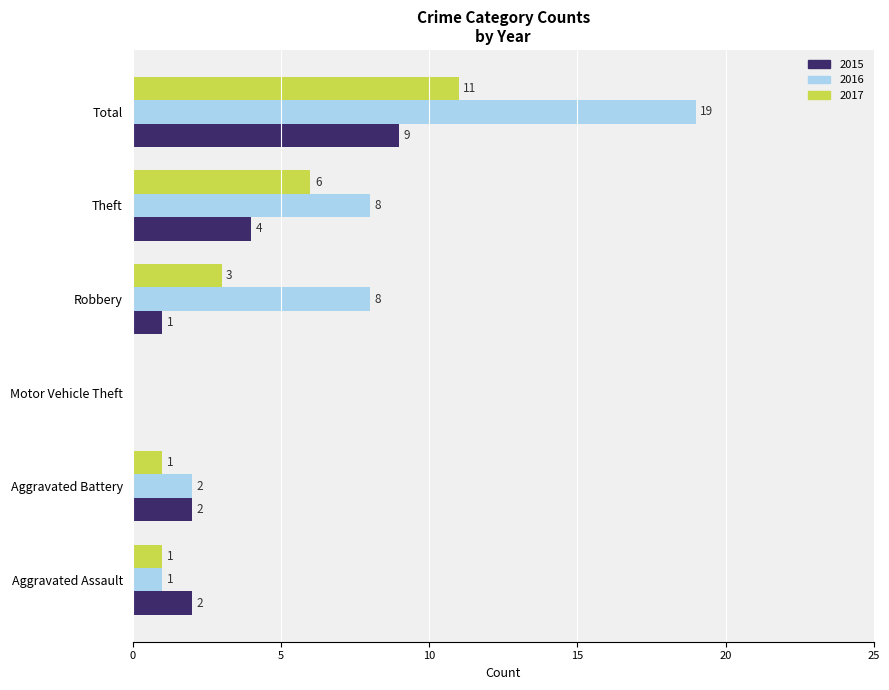

Is the value of 2016 at Total greater than the value of 2015 at Robbery?

Yes